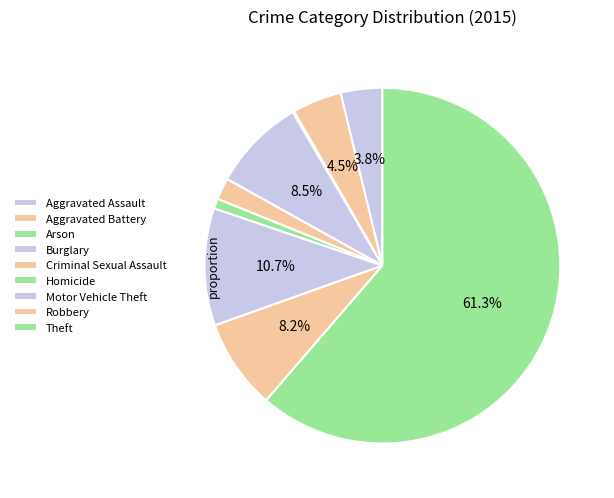

The Robbery slice represents 8% of the pie. True or false?

True